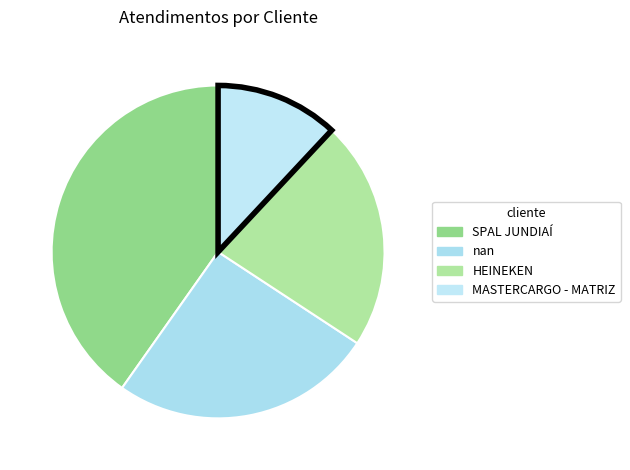

What is the change in value from SPAL JUNDIAÍ to nan?

-27